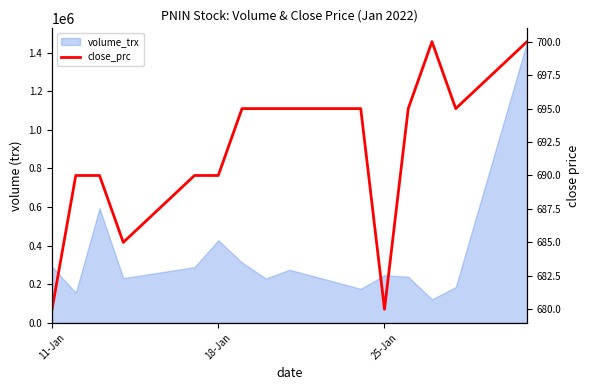

What position from the left is 25-Jan?

11